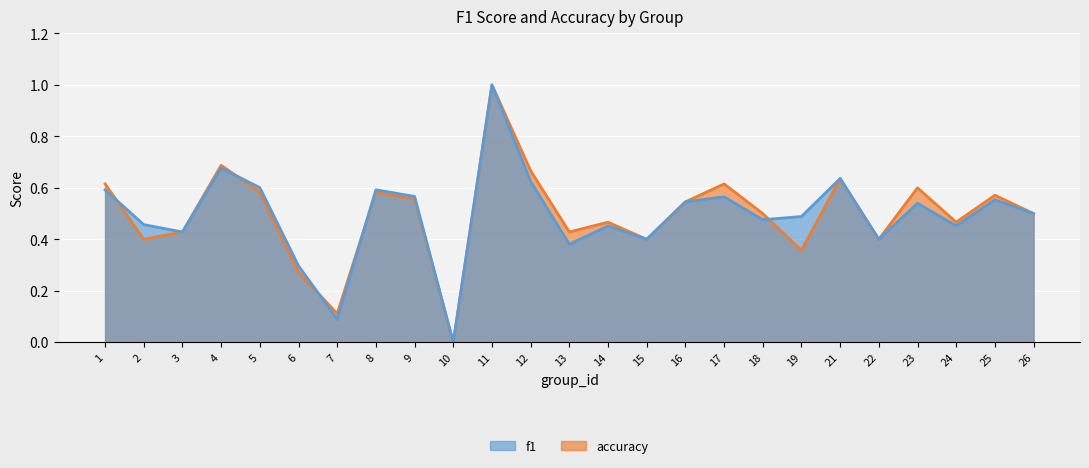

What is the highest value of the accuracy series?

1.0